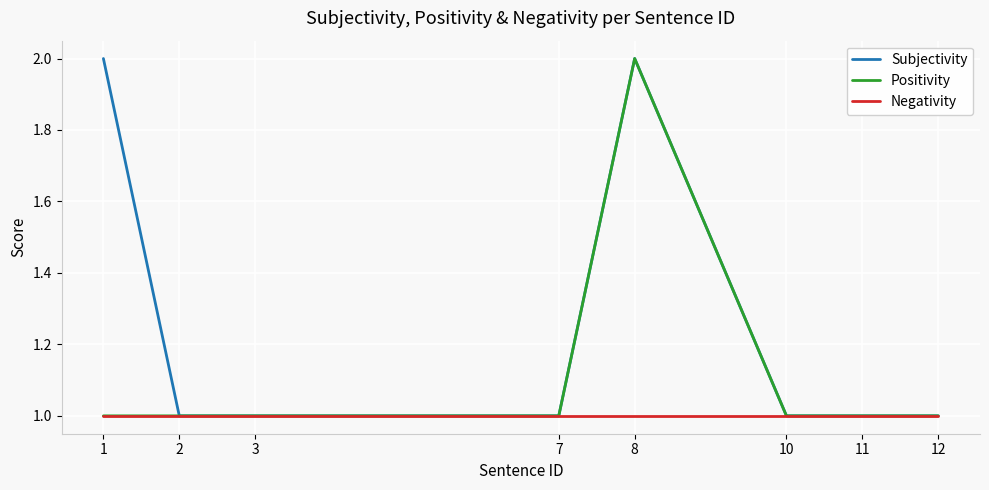

List the series in order of their overall mean, highest first.

Subjectivity, Positivity, Negativity